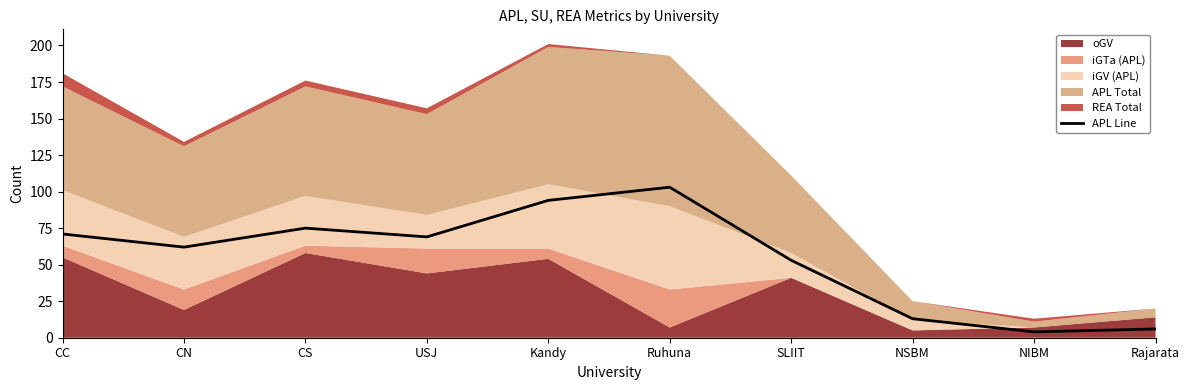

What is the difference between the values at NIBM and CS?

71